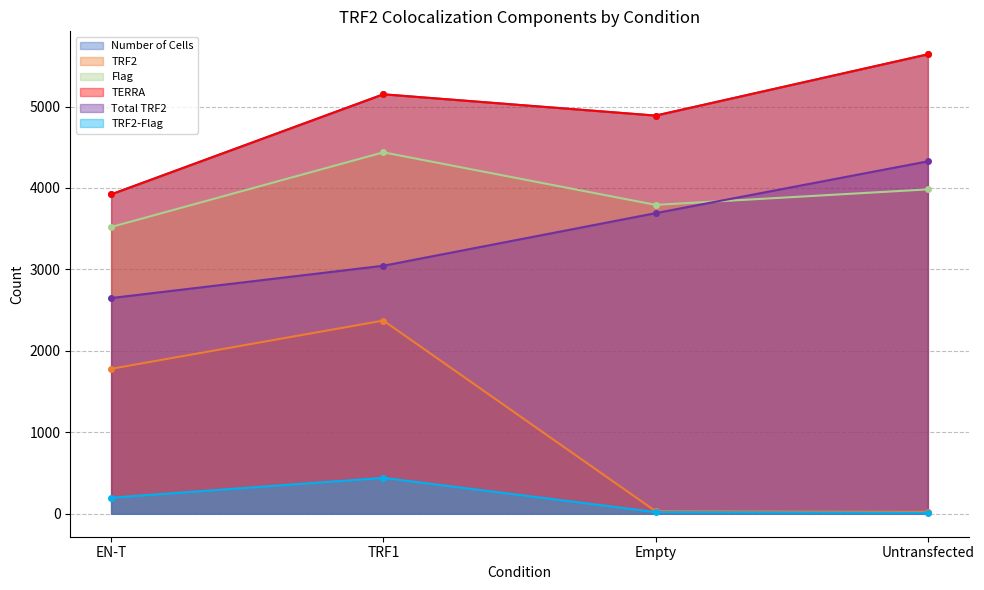

Where does the TERRA series first go above 5150?

TRF1